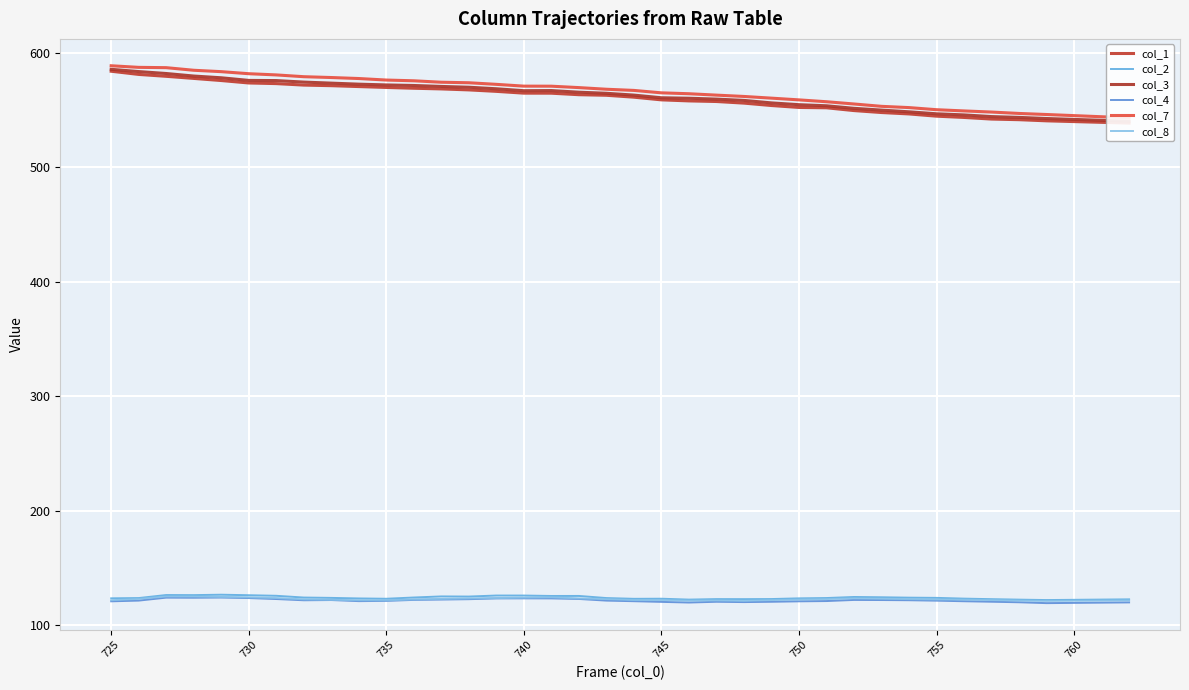

Which series has the largest range (max minus min)?

col_7